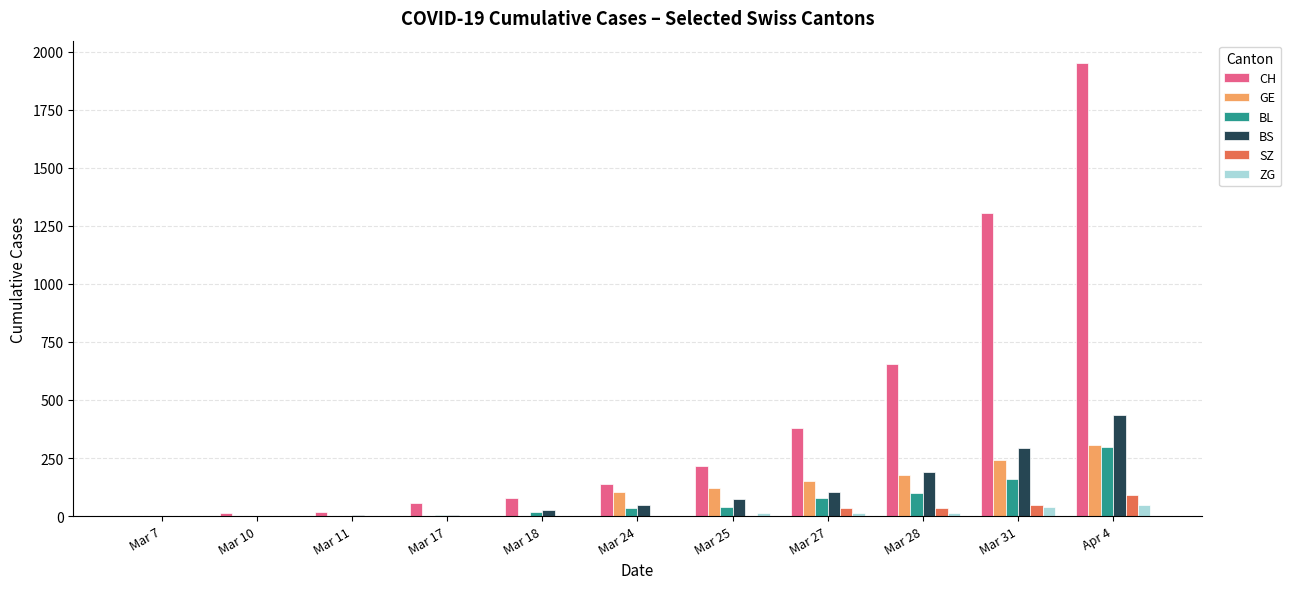

What is the highest value of the GE series?

305